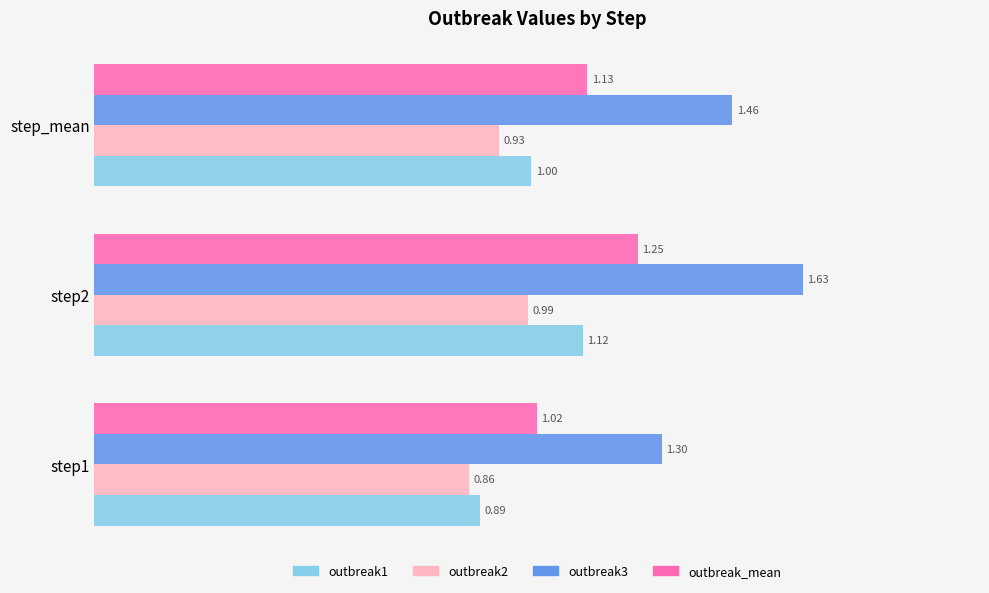

What is the lowest value of the outbreak_mean series?

1.0